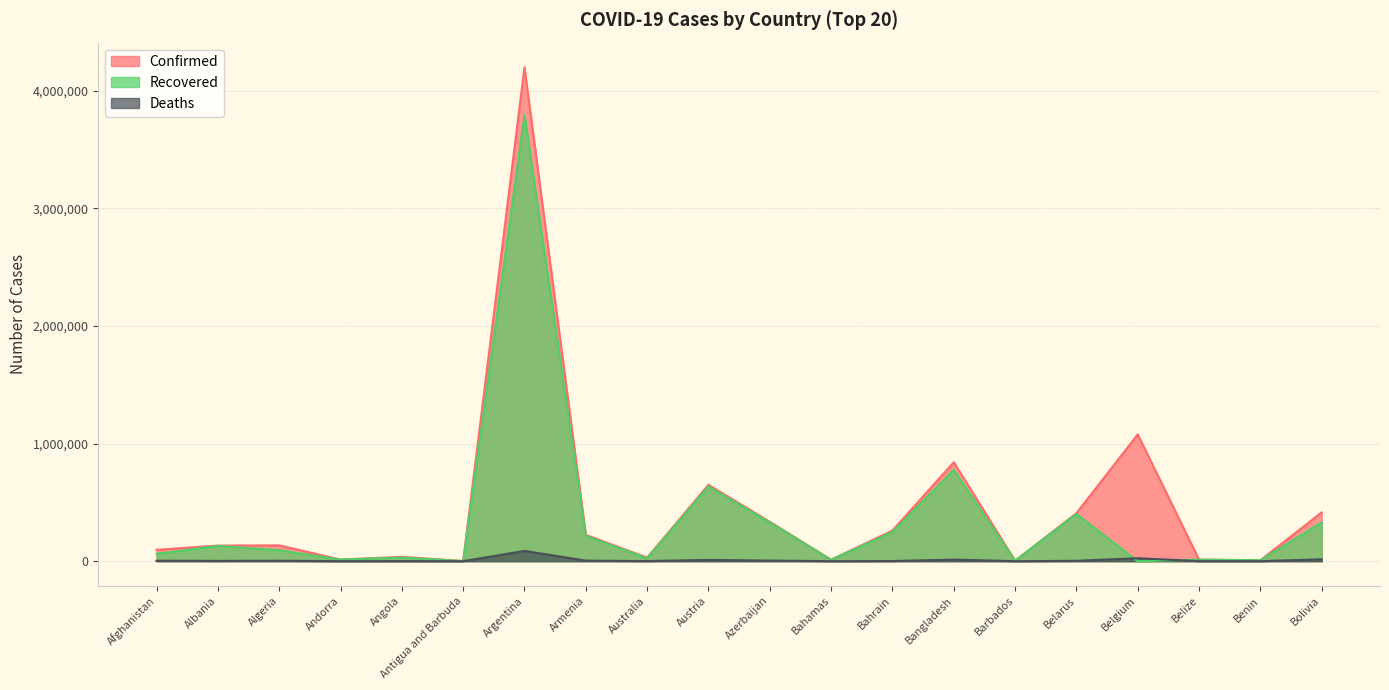

What is the maximum value shown in the chart?

4198620